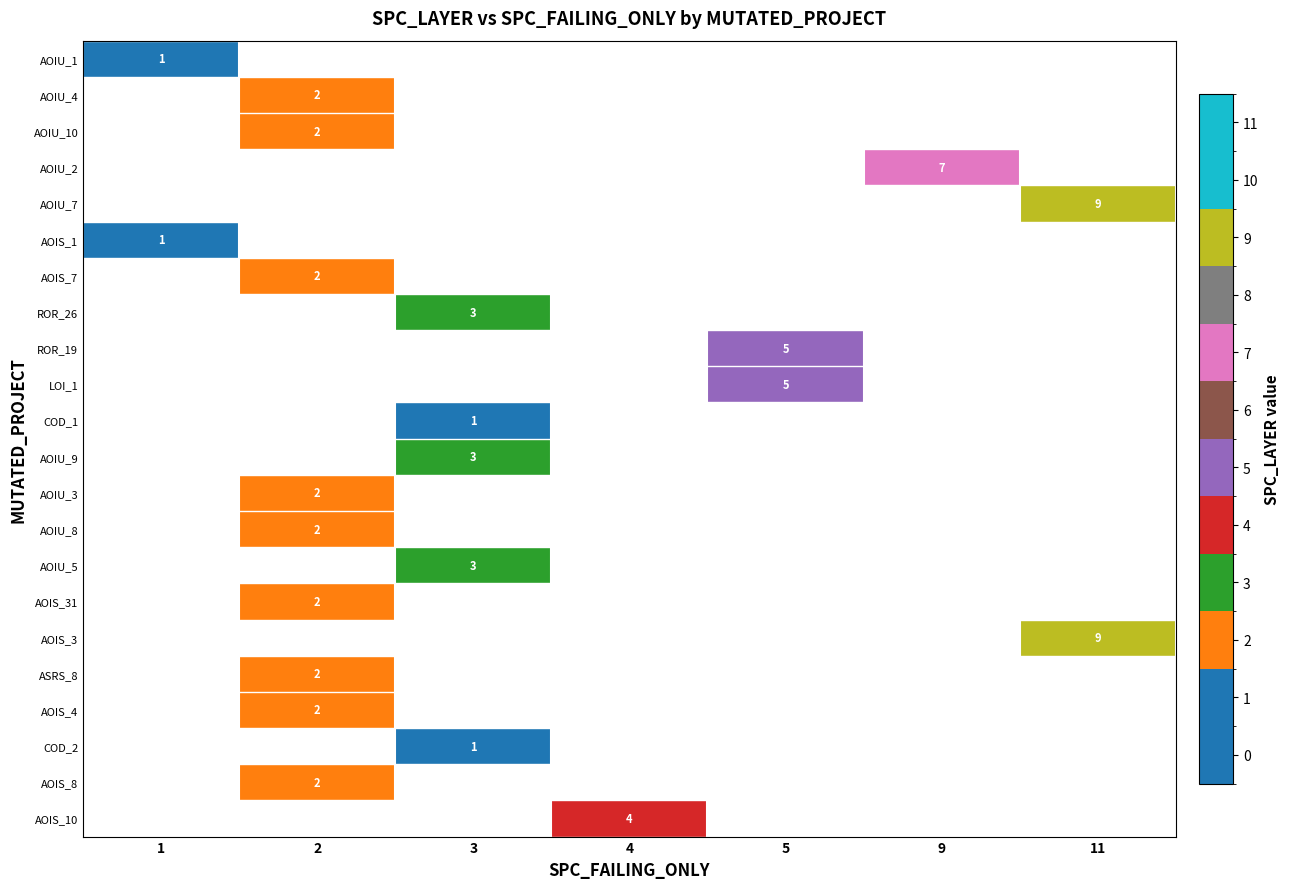

At how many categories does at least one series exceed 1?

6